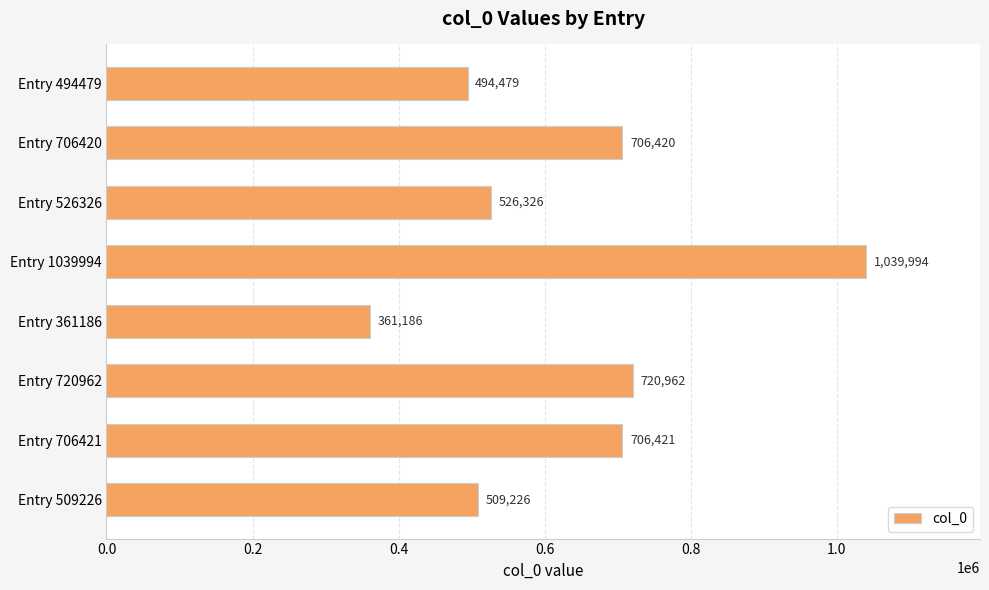

At which label is the value closest to 700590?

Entry 706420